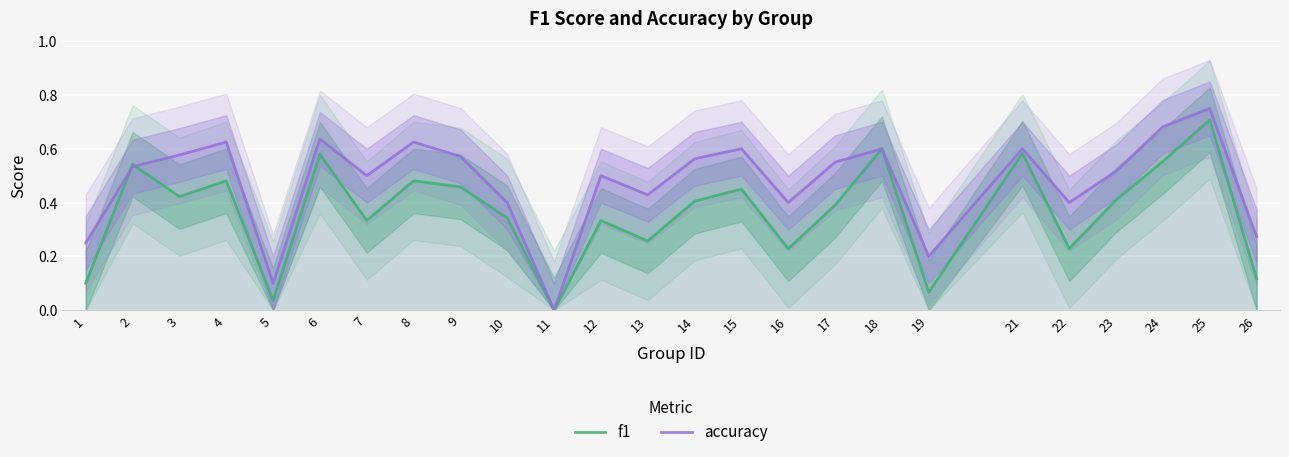

Between 10 and 22, which series saw the biggest shift?

f1